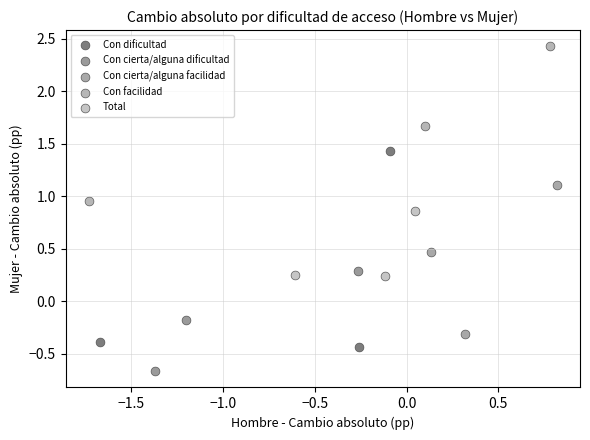

Which series contains the lowest Y value?

Con cierta/alguna dificultad